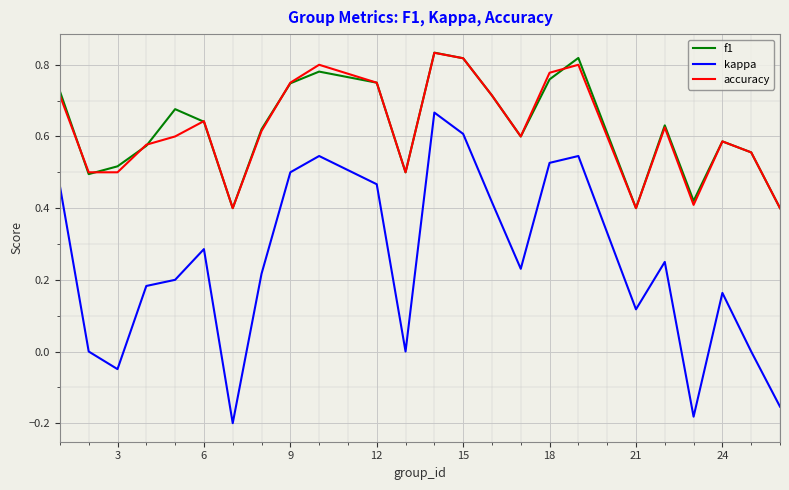

Which series has the largest range (max minus min)?

kappa